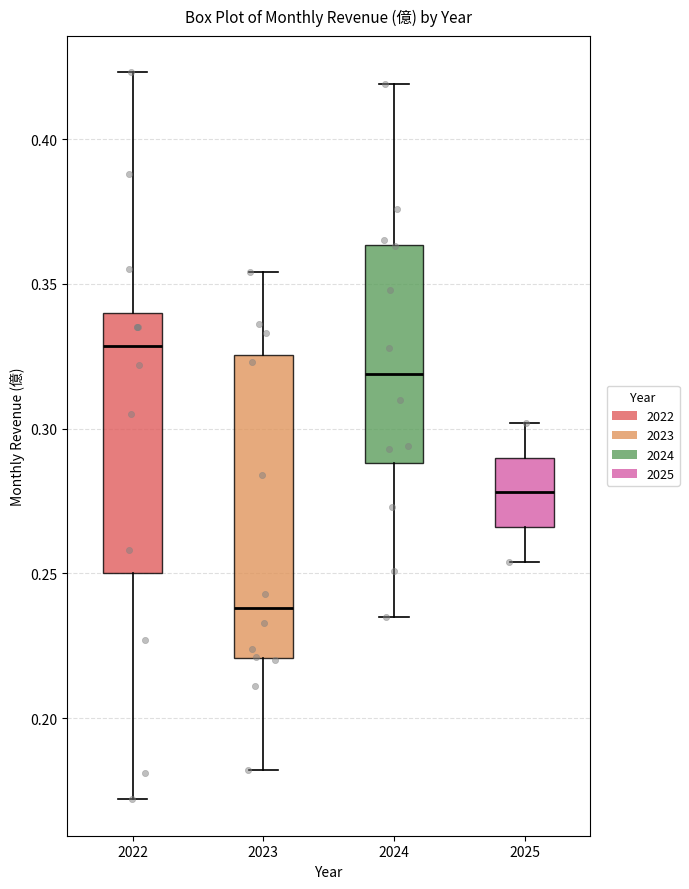

Where does the upper whisker of the box at x = 2023 end on the y-axis? The values are not printed on the chart, so give them approximately, as read against the axis.

0.355